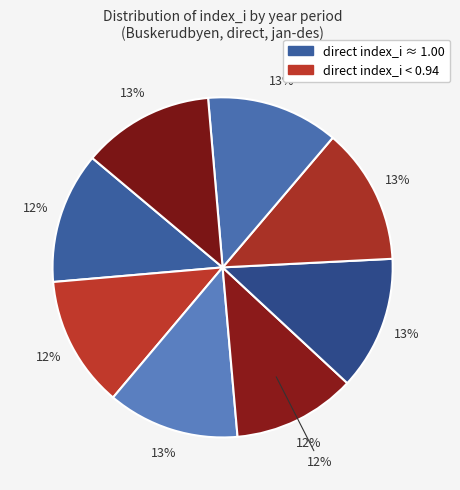

True or false: 2020-2021 accounts for 23% of the total.

False